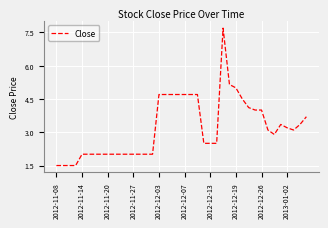

What is the smallest value displayed?

1.5